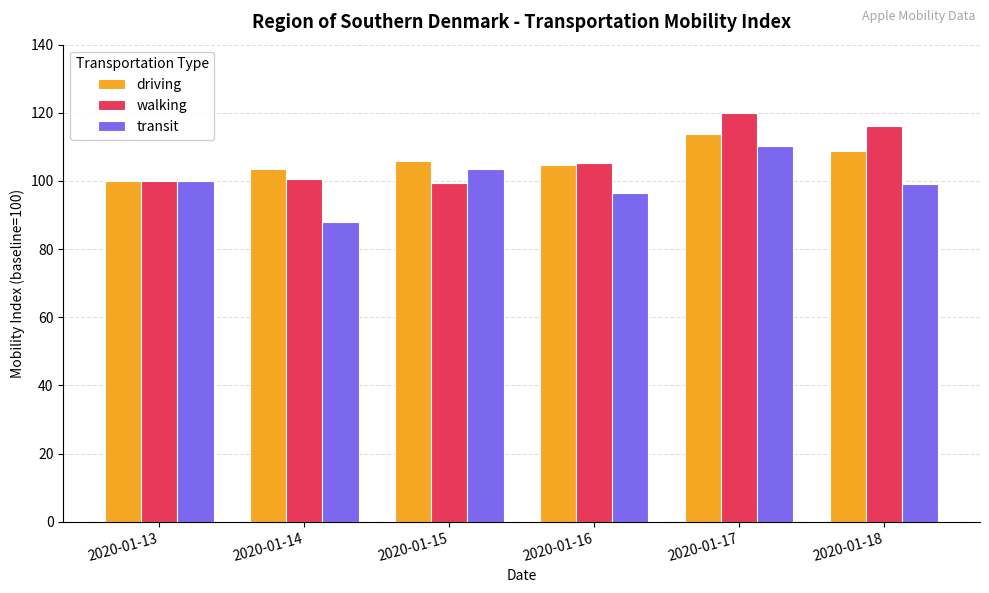

Is the value of walking at 2020-01-13 greater than the value of transit at 2020-01-14?

Yes